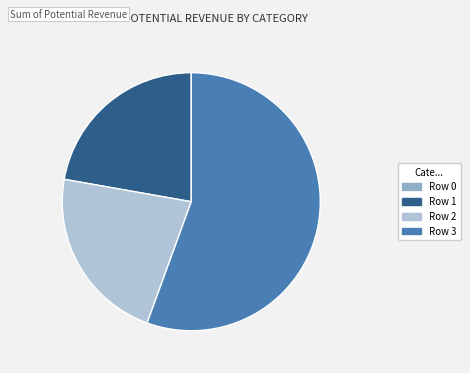

Is there a majority slice in this chart?

Yes